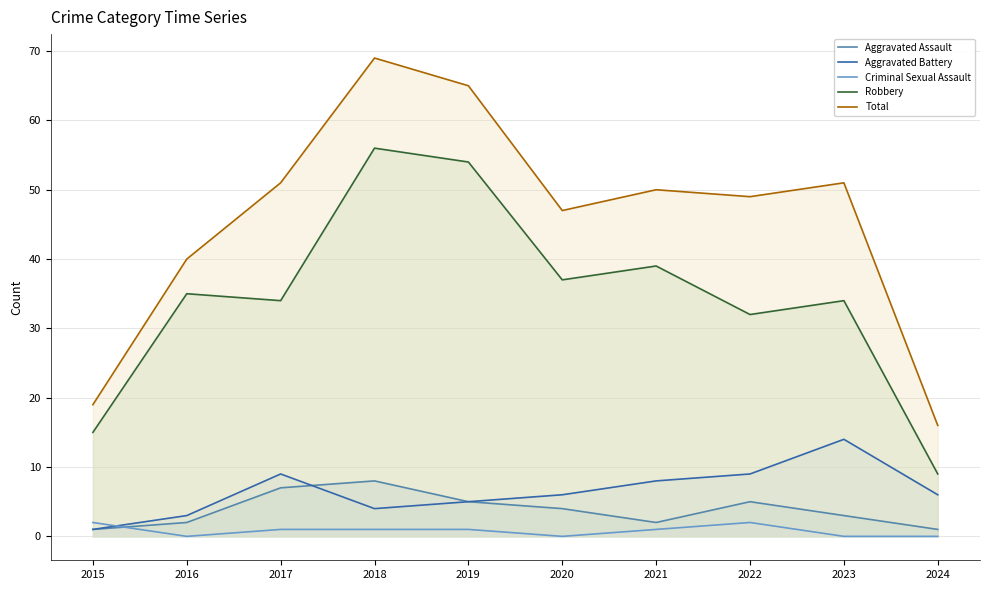

What is the value of the Robbery point at the 4th from the left?

56